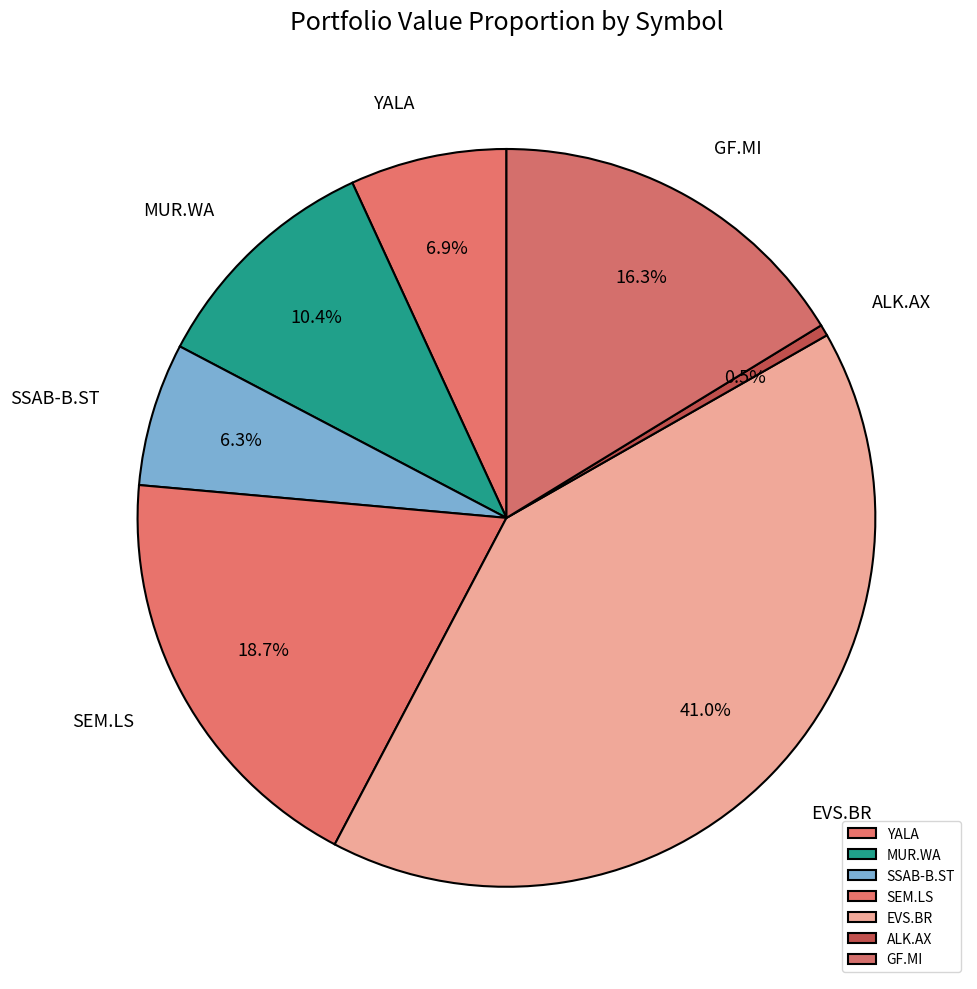

To the nearest percent, what percentage of the pie is SSAB-B.ST?

6%